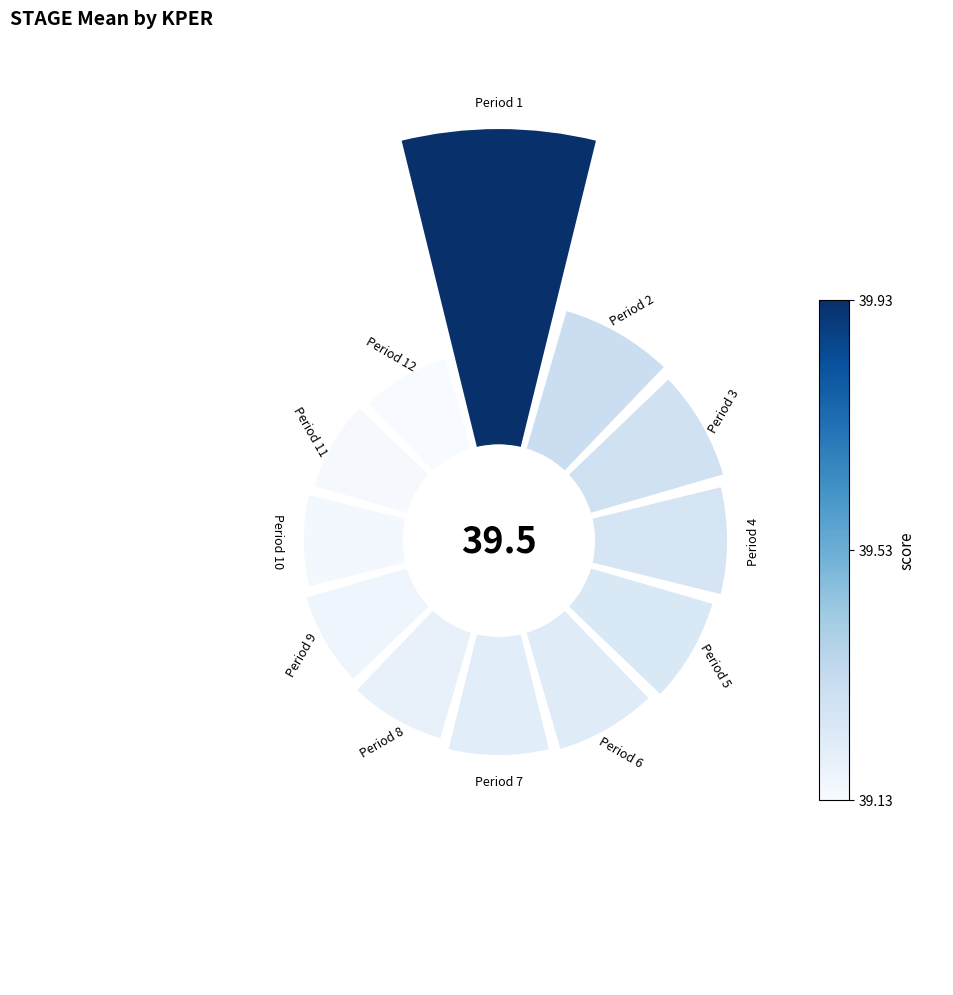

To the nearest percent, what is the average slice percentage?

8%